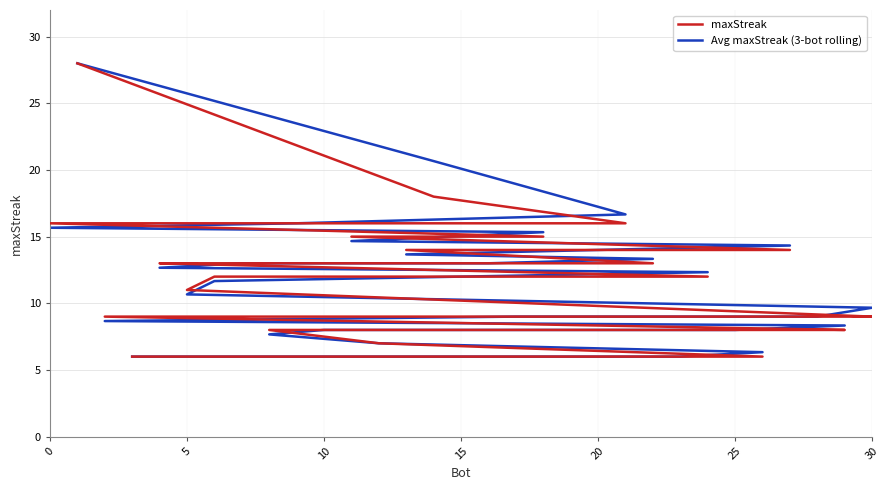

Between 10 and 17, which is larger?

10